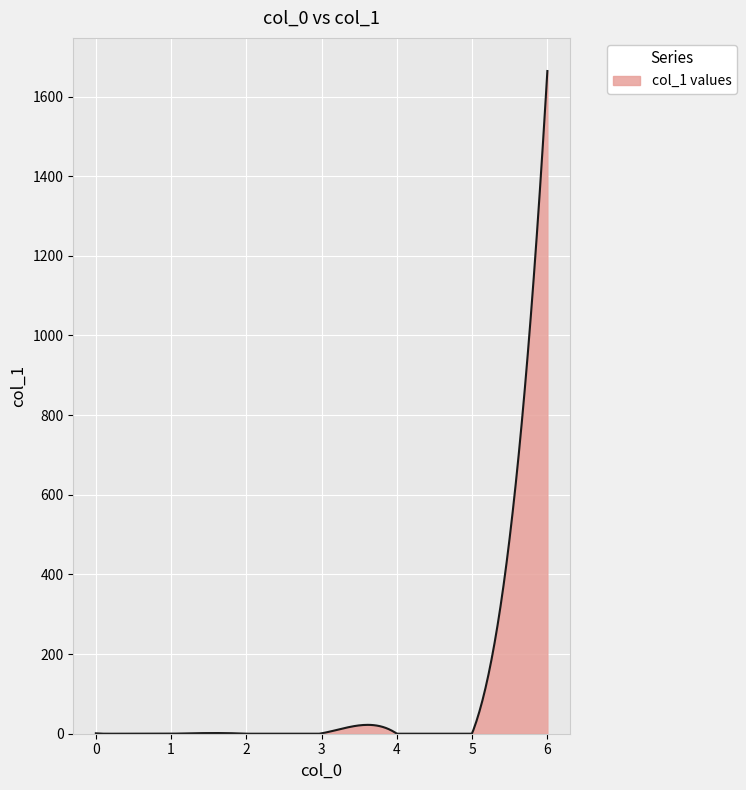

What is the greatest value displayed?

1664.0